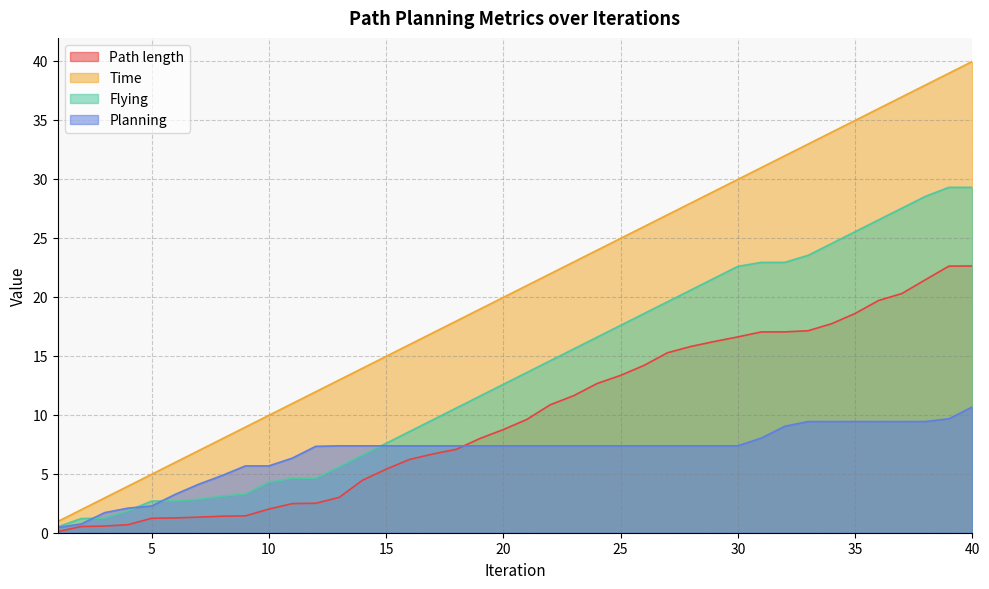

Where is Flying nearest to the value 14?

21